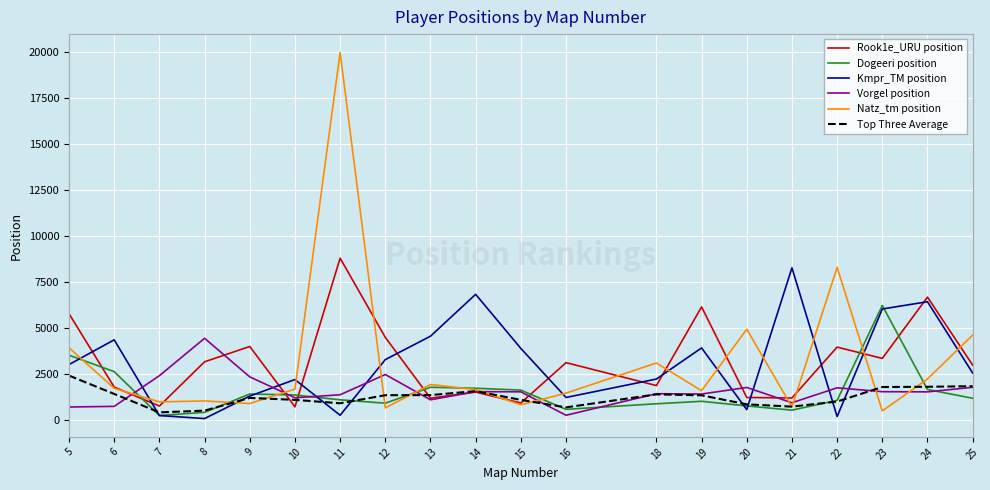

The value of Dogeeri position at 5 is 3526. True or false?

True